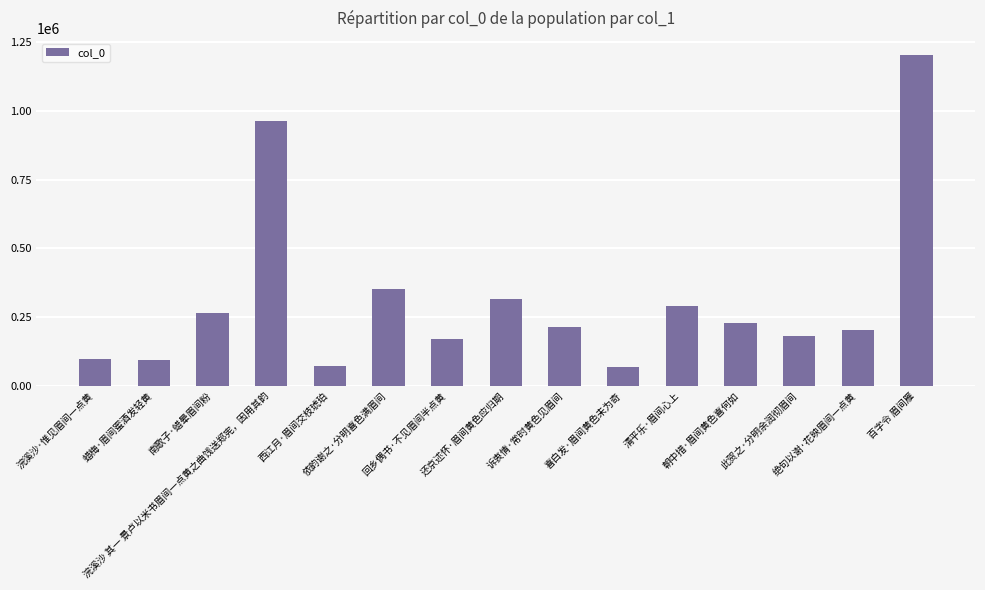

How many values are below 213758?

7